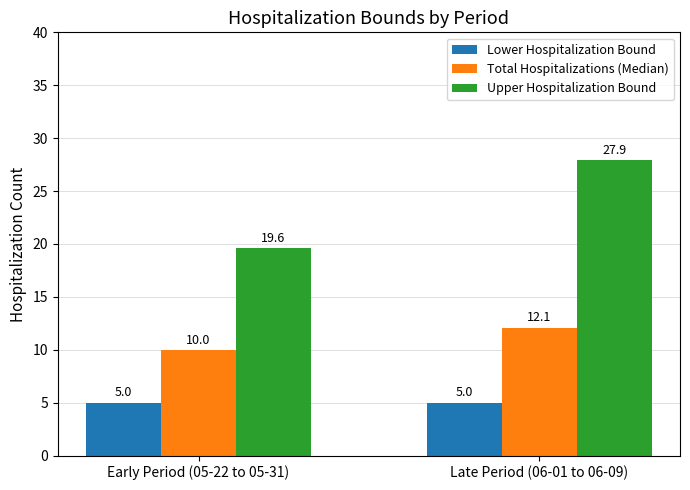

Are the bars grouped side by side (vs. stacked)?

Yes